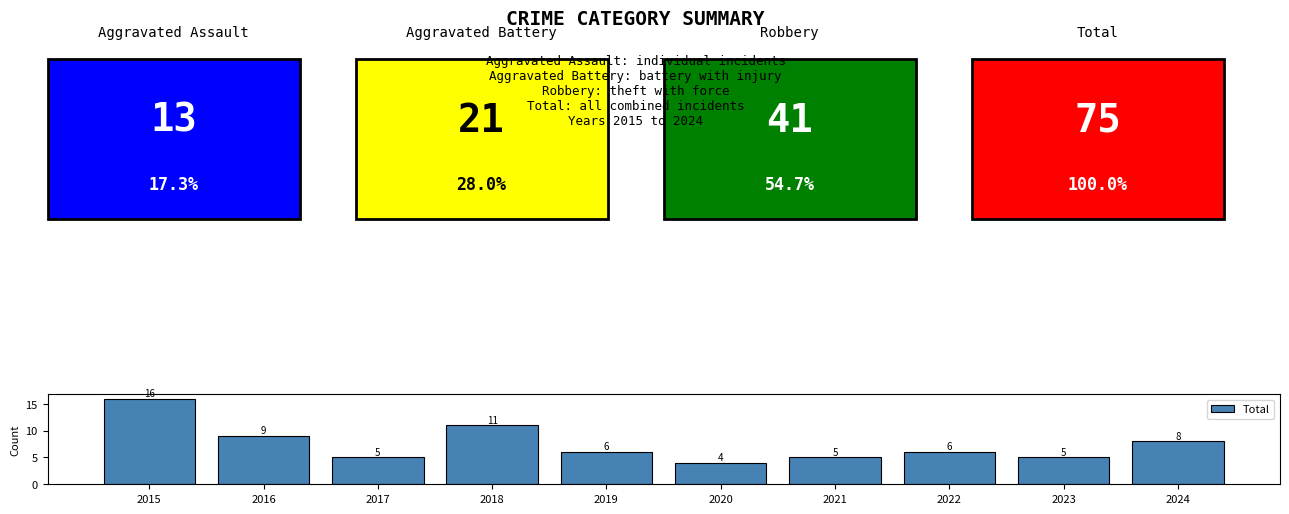

Are the bars horizontal?

No